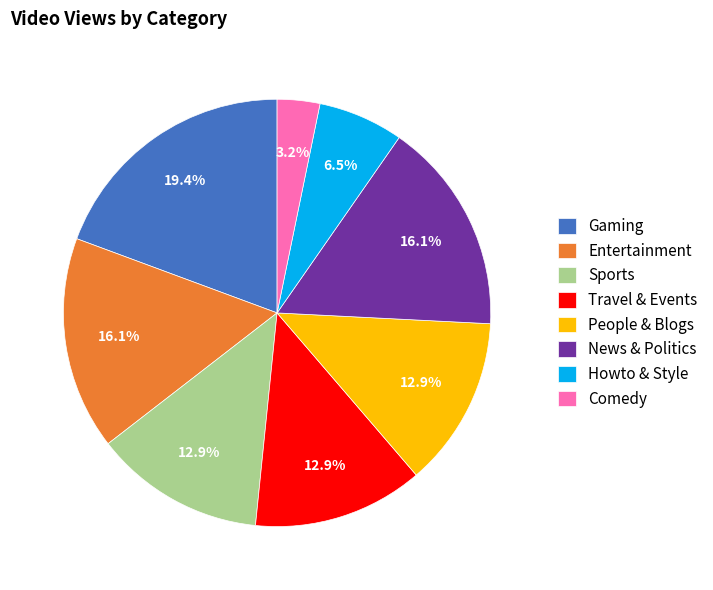

Which category has the biggest portion of the pie?

Gaming